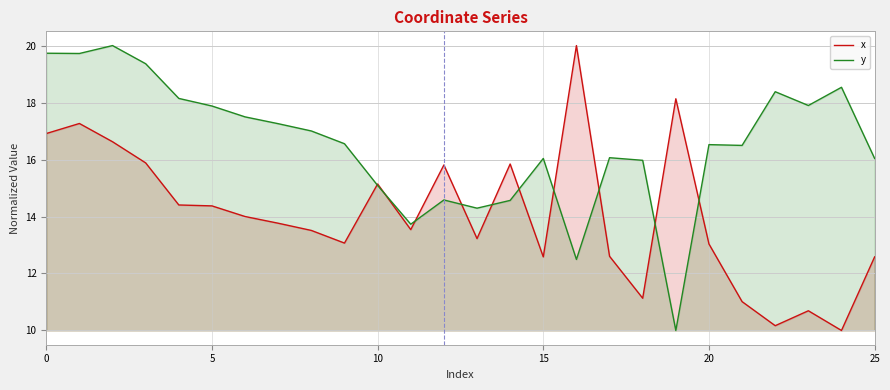

Which series changed the most between 20 and 25?

y